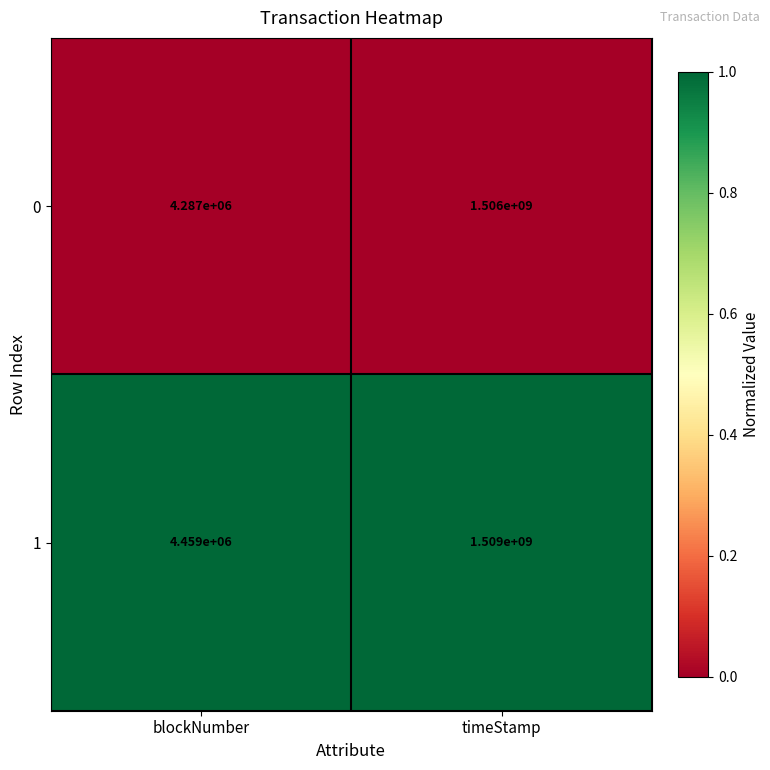

At which category is the sum across all series the highest?

timeStamp